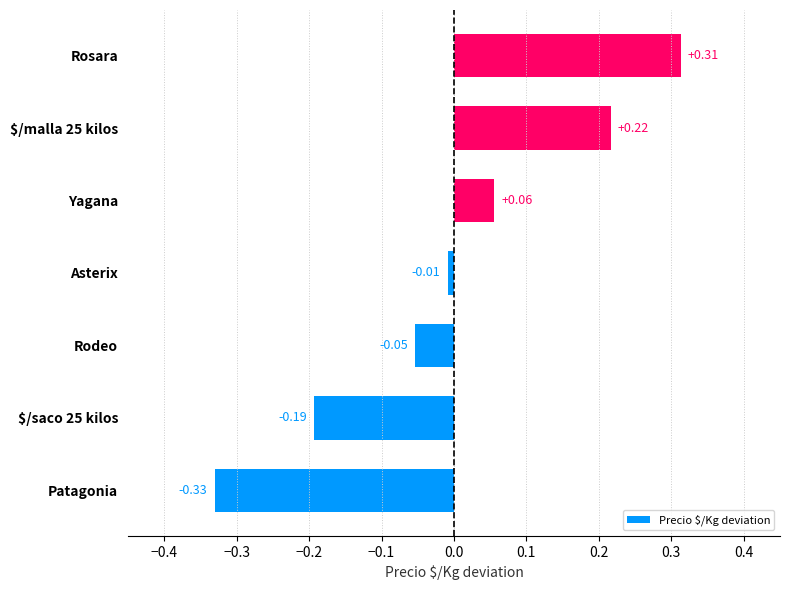

Which has a higher value, Rodeo or $/saco 25 kilos?

Rodeo